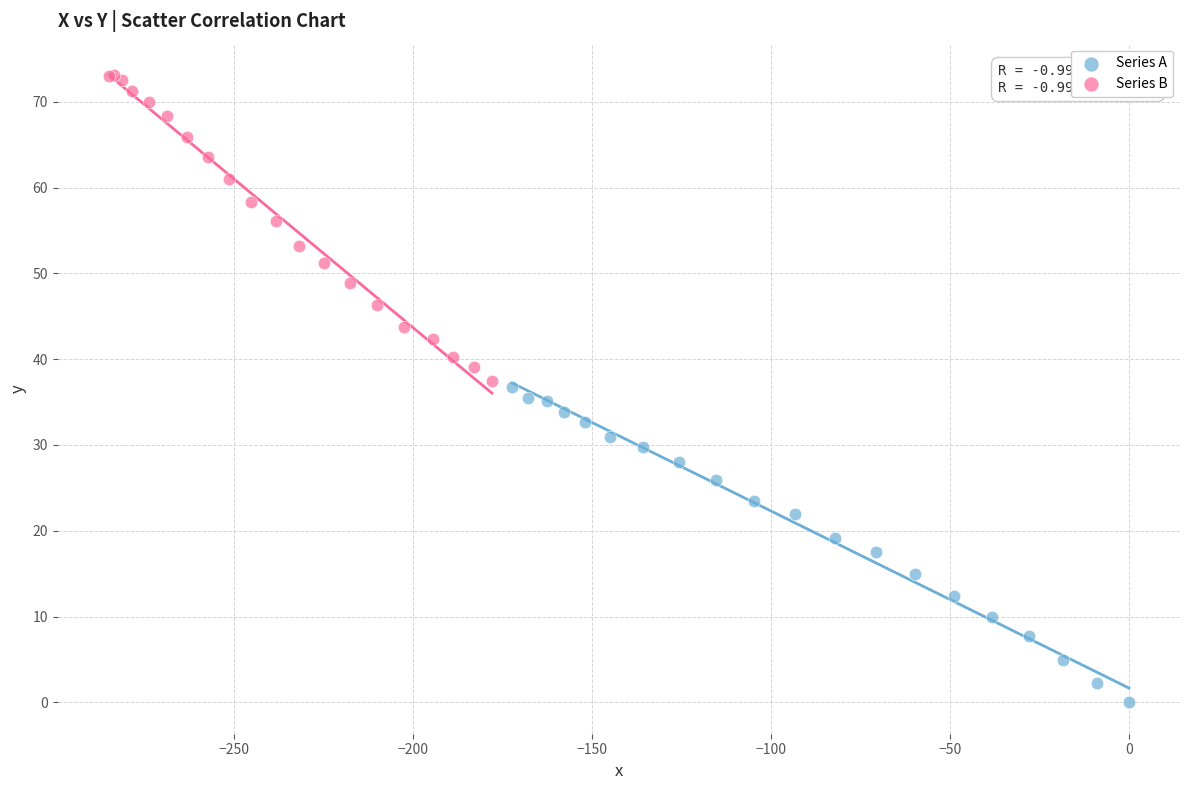

Which series contains the highest Y value?

Series B